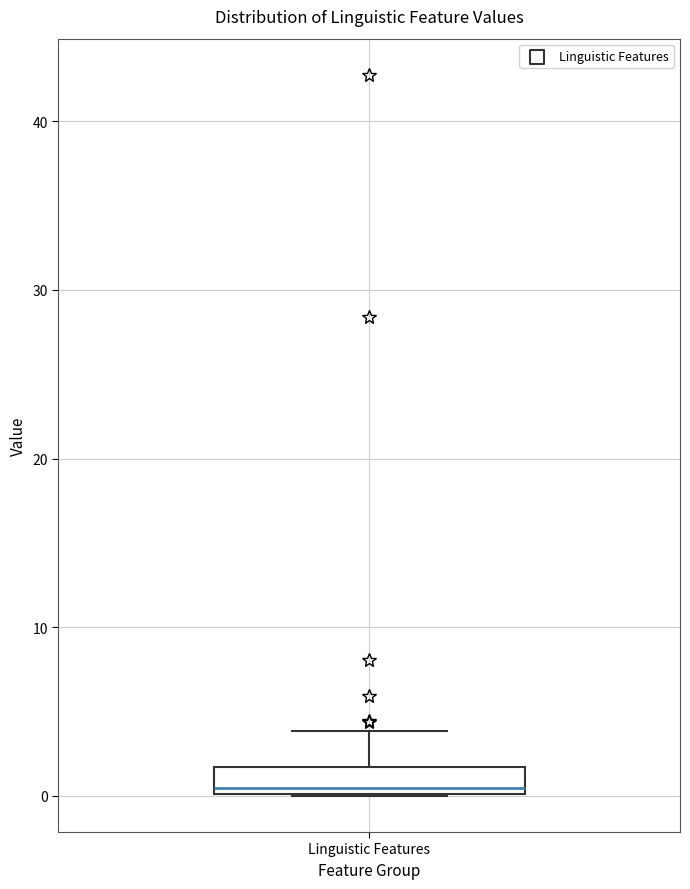

Where is the lower edge of the box for Linguistic Features on the y-axis? The values are not printed on the chart, so give them approximately, as read against the axis.

0